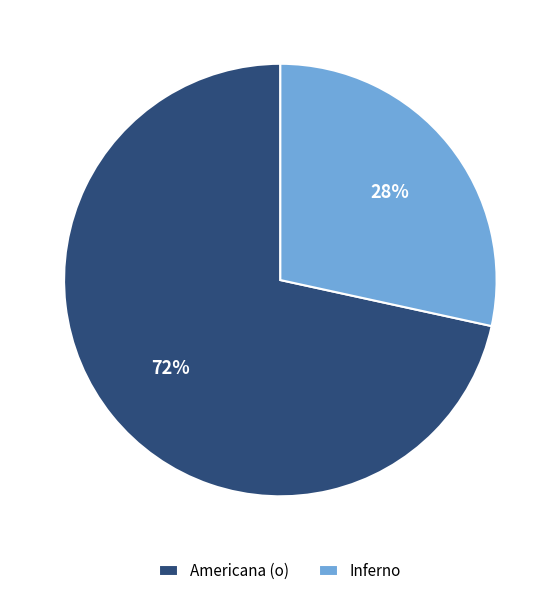

Between Inferno and Americana (o), which is larger?

Americana (o)